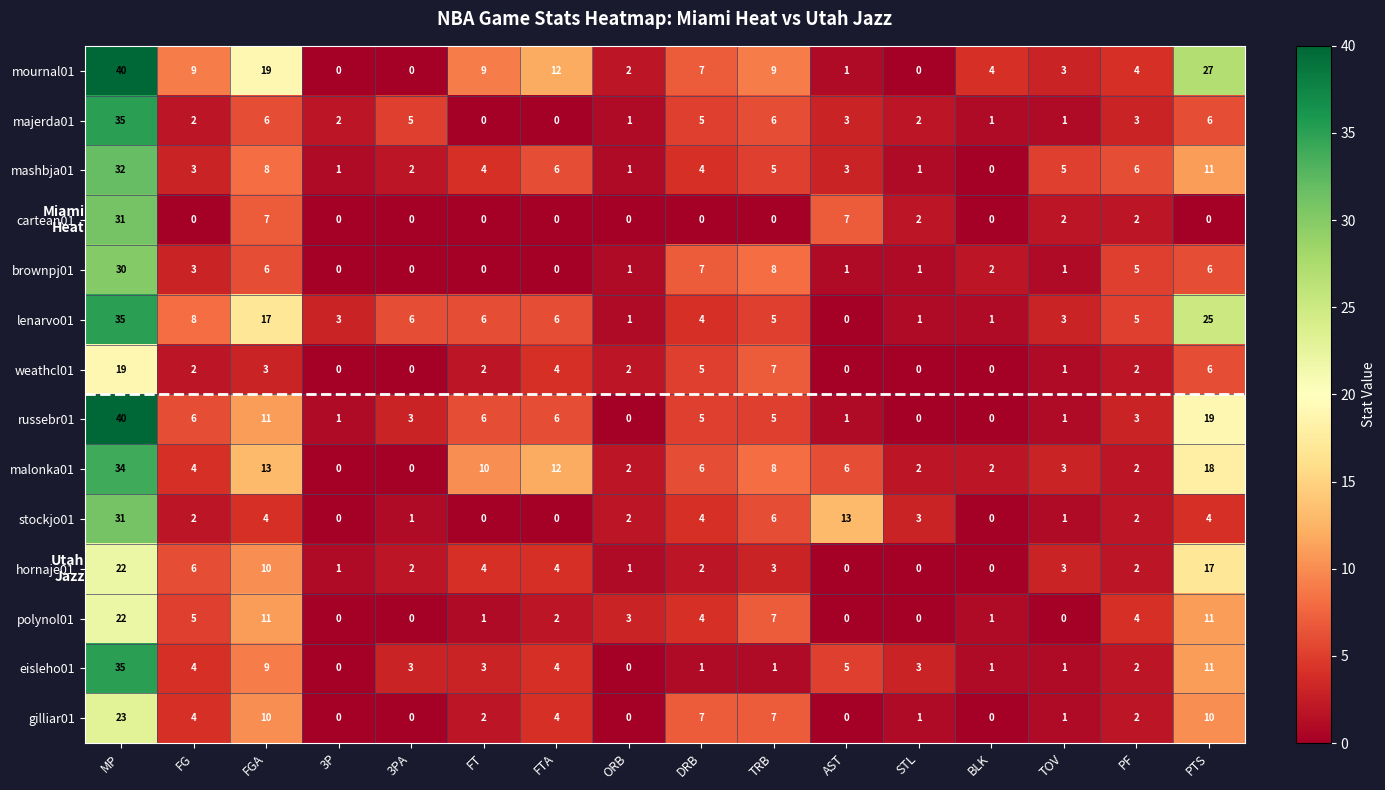

The hornaje01 series shows 1 at TRB. True or false?

False